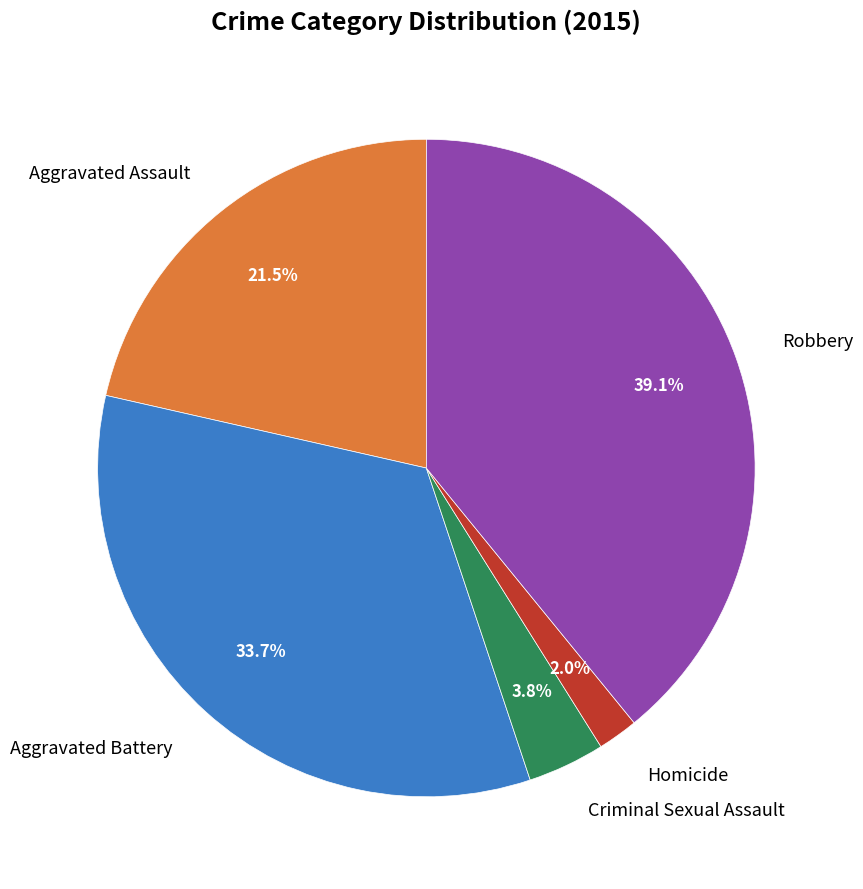

Is Aggravated Battery the majority of the pie?

No